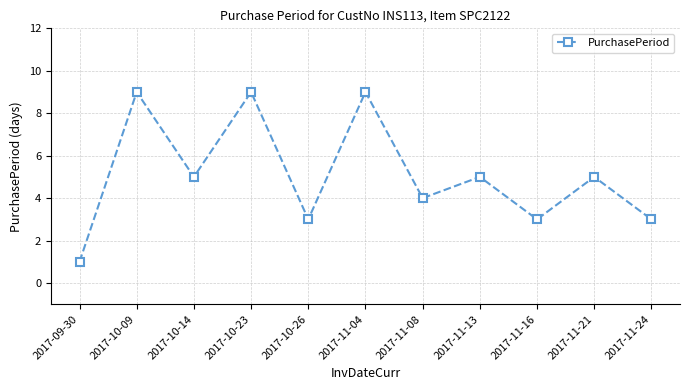

What is the maximum value shown in the chart?

9